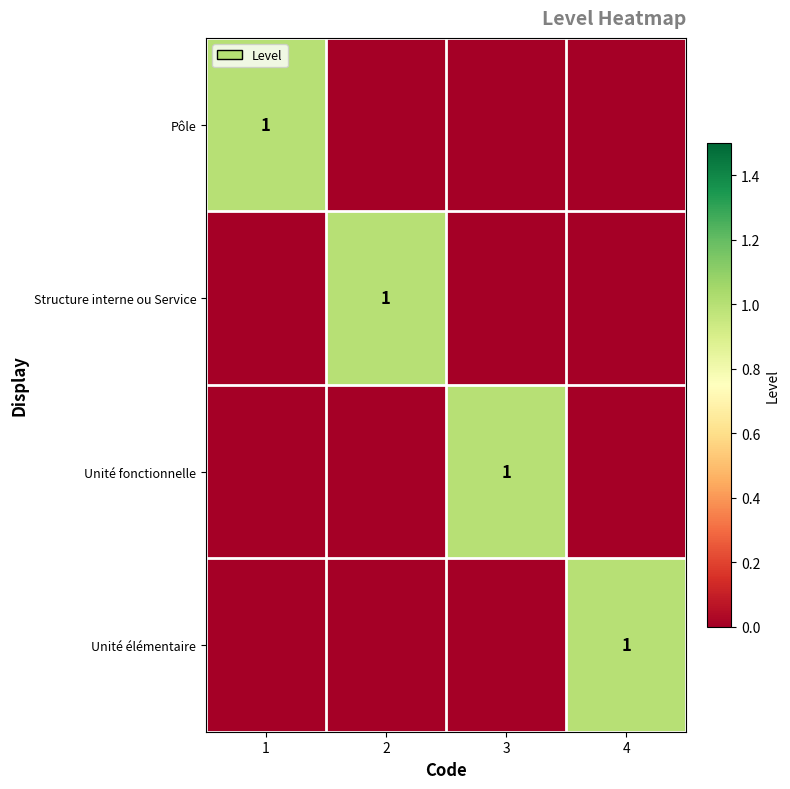

True or false: Unité fonctionnelle has a value of 1 at 3.

True